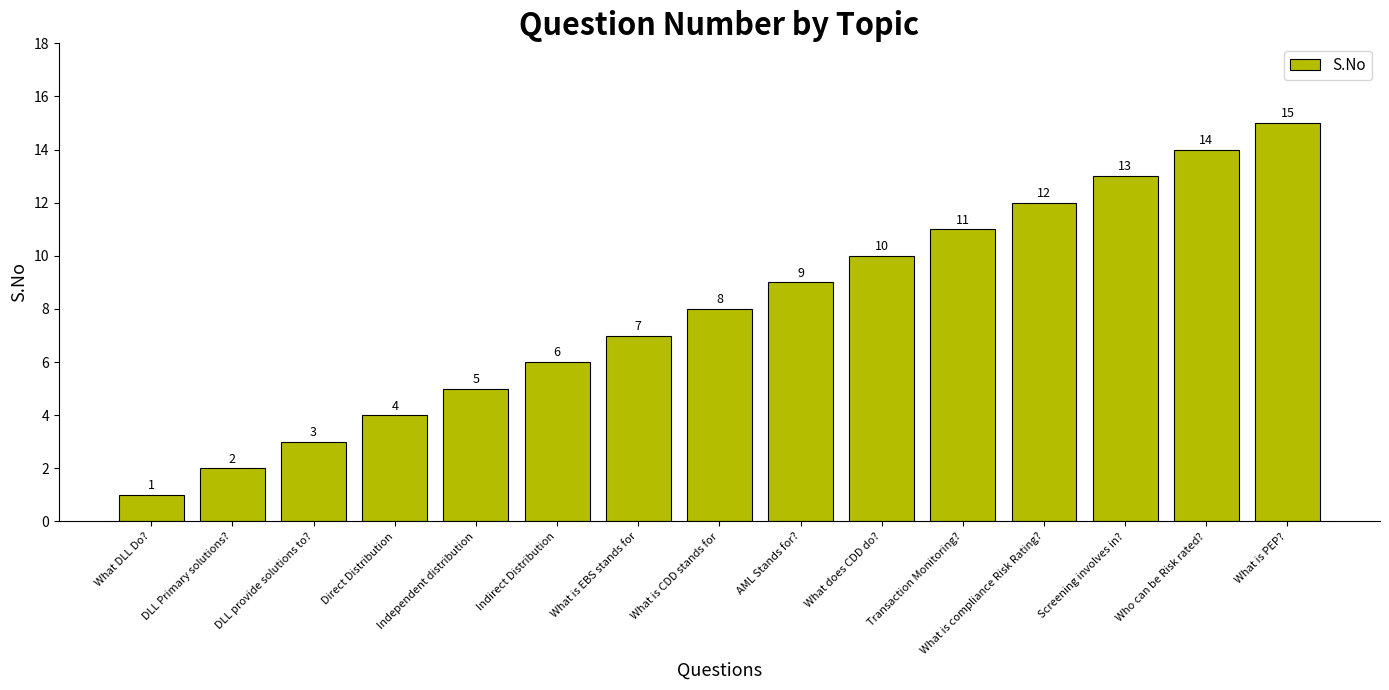

Reading left to right, list all the values displayed in this chart.

What DLL Do?=1	DLL Primary solutions?=2	DLL provide solutions to?=3	Direct Distribution=4	Independent distribution=5	Indirect Distribution=6	What is EBS stands for=7	What is CDD stands for=8	AML Stands for?=9	What does CDD do?=10	Transaction Monitoring?=11	What is compliance Risk Rating?=12	Screening involves in?=13	Who can be Risk rated?=14	What is PEP?=15